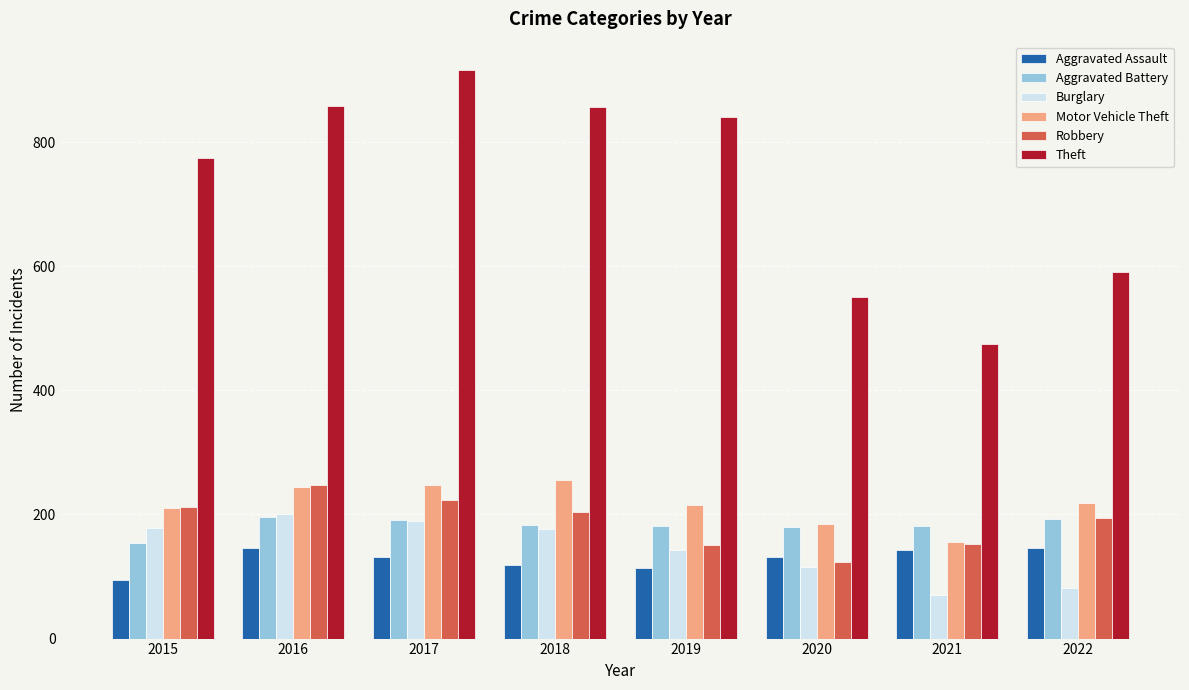

At how many categories does at least one series exceed 705?

5